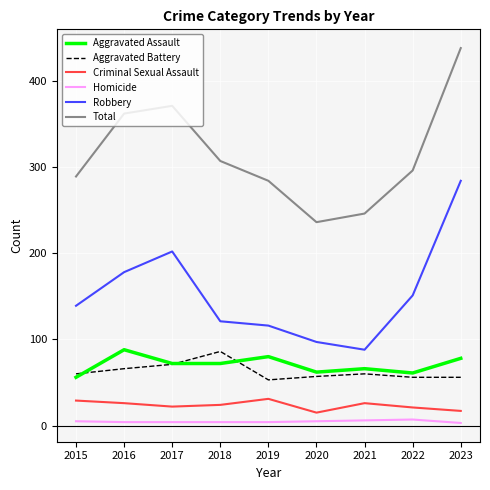

The value of Criminal Sexual Assault at 2021 is 26. True or false?

True